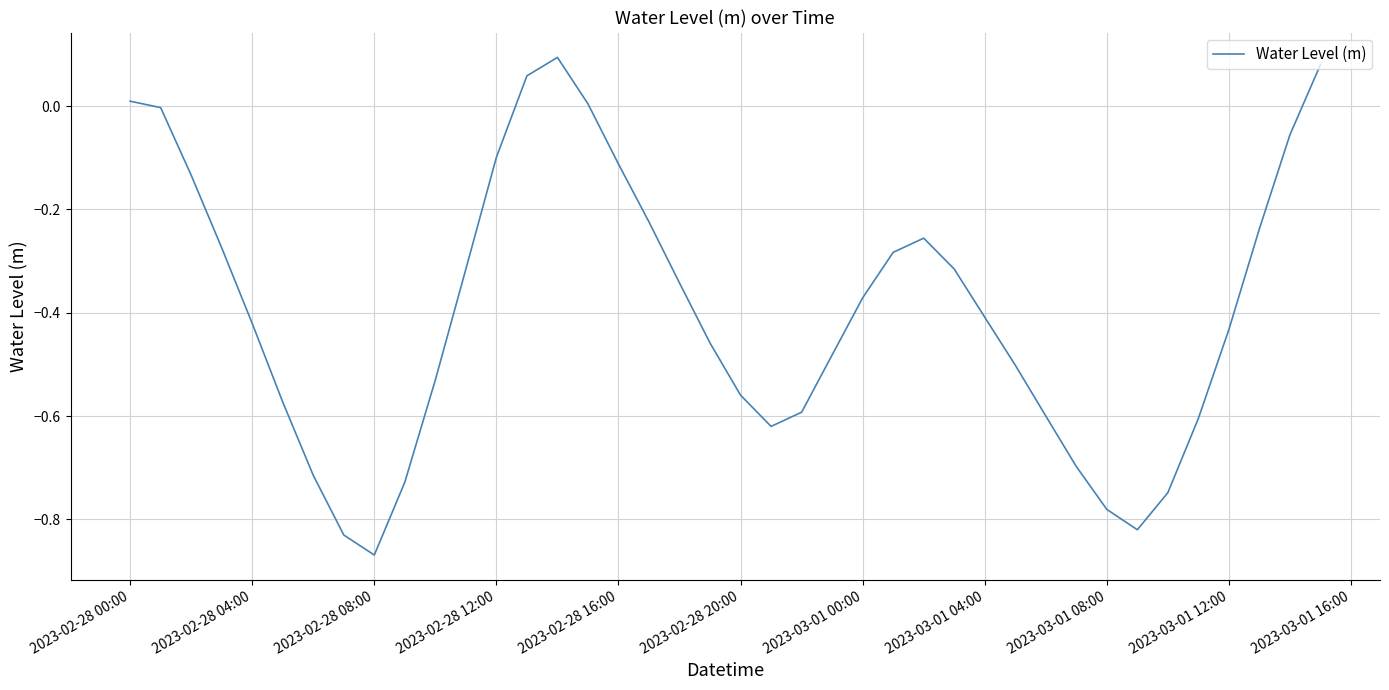

What is the difference between the second highest and minimum values?

0.9